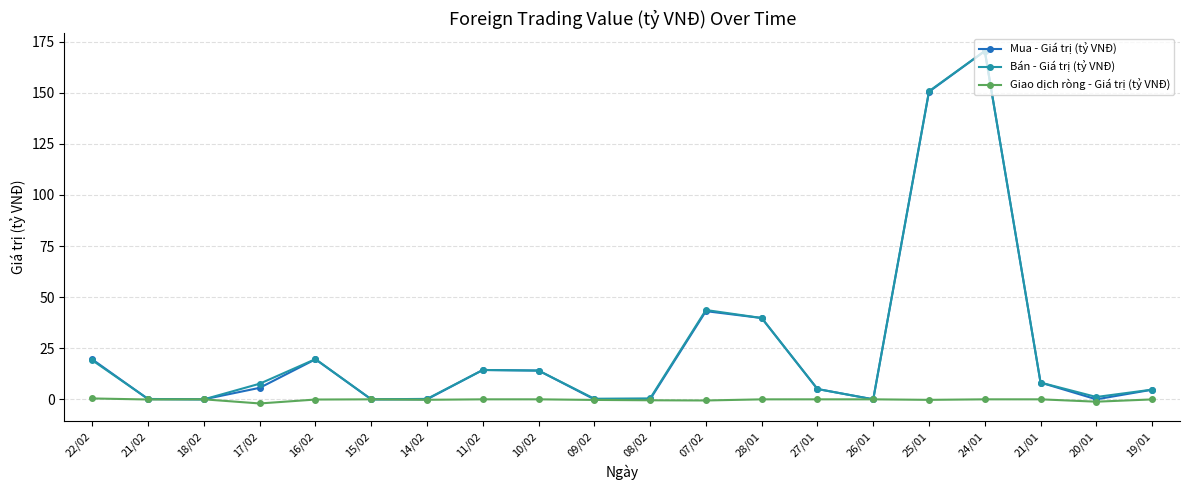

At which category does Mua - Giá trị (tỷ VNĐ) reach its first local peak?

16/02